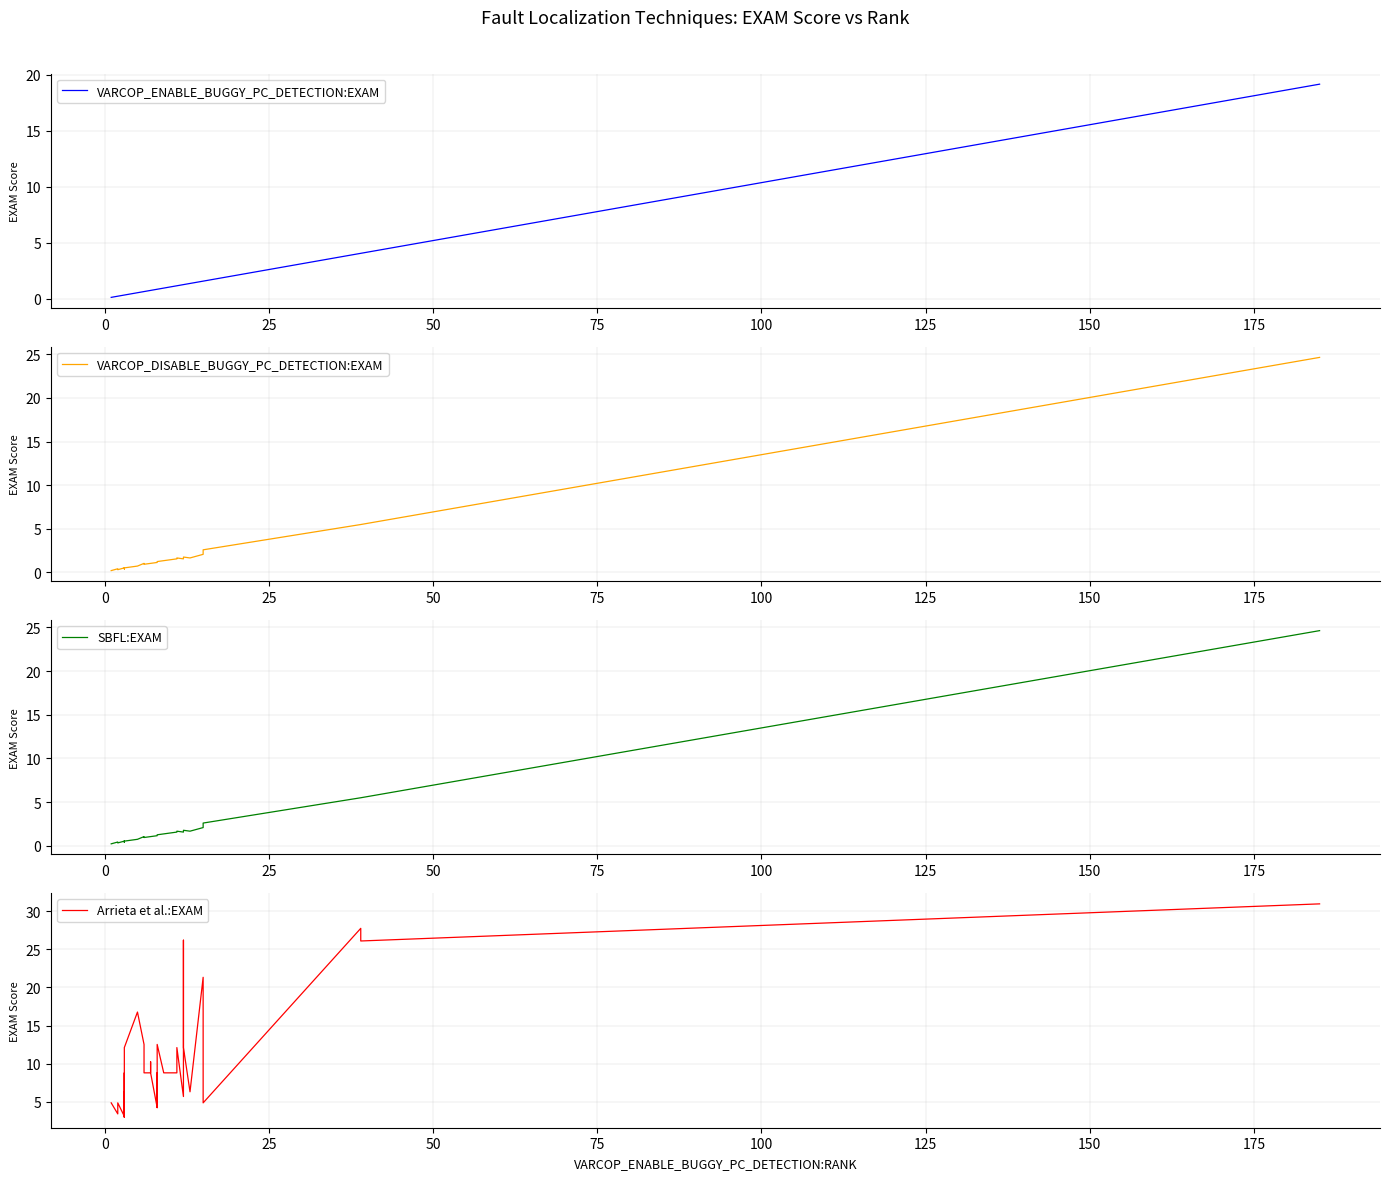

True or false: Arrieta et al.:EXAM has a value of 3.1 at 27.

False